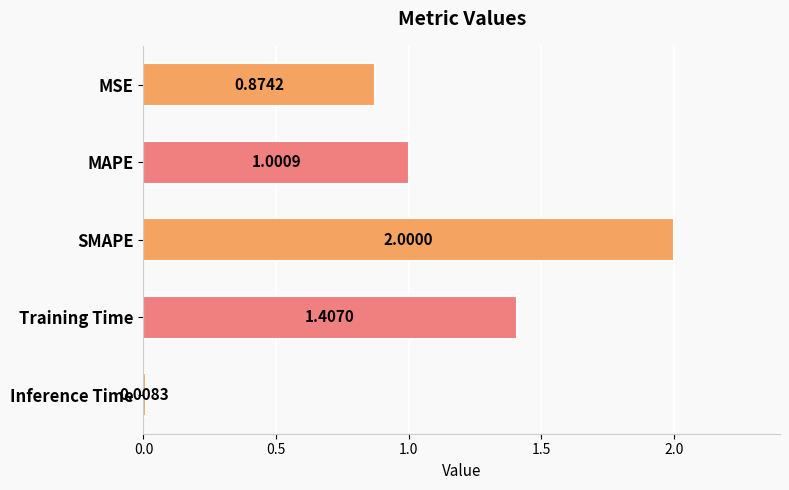

What is the maximum value shown in the chart?

2.0